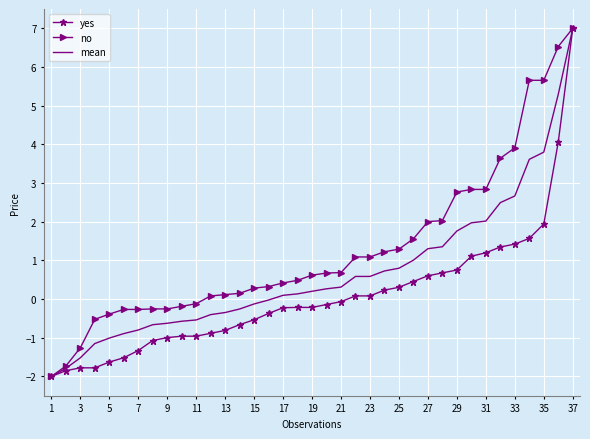

Rank the series by their average value, from highest to lowest.

no, mean, yes